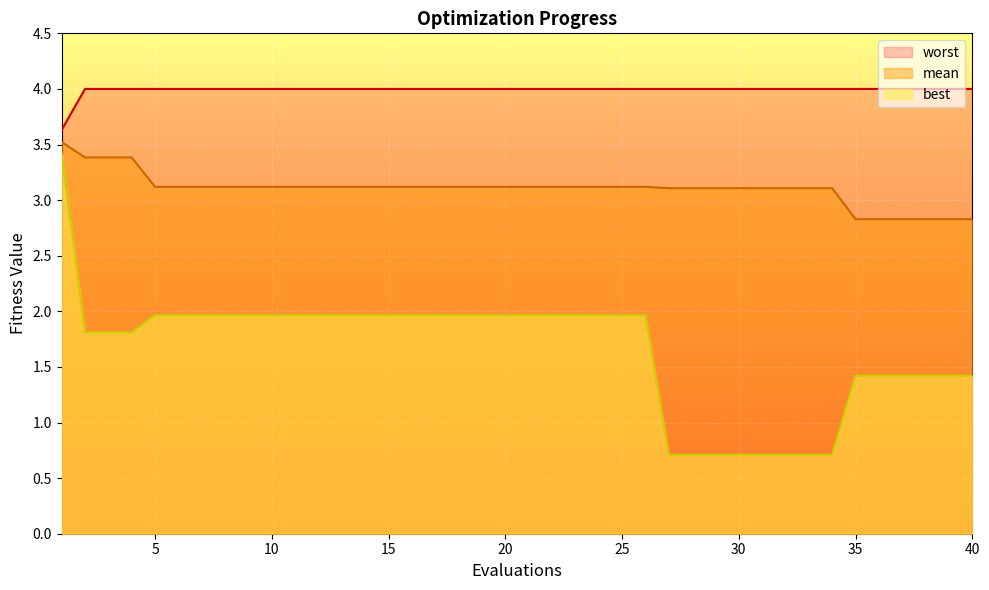

Is the value of worst at 35 greater than the value of best at 5?

Yes